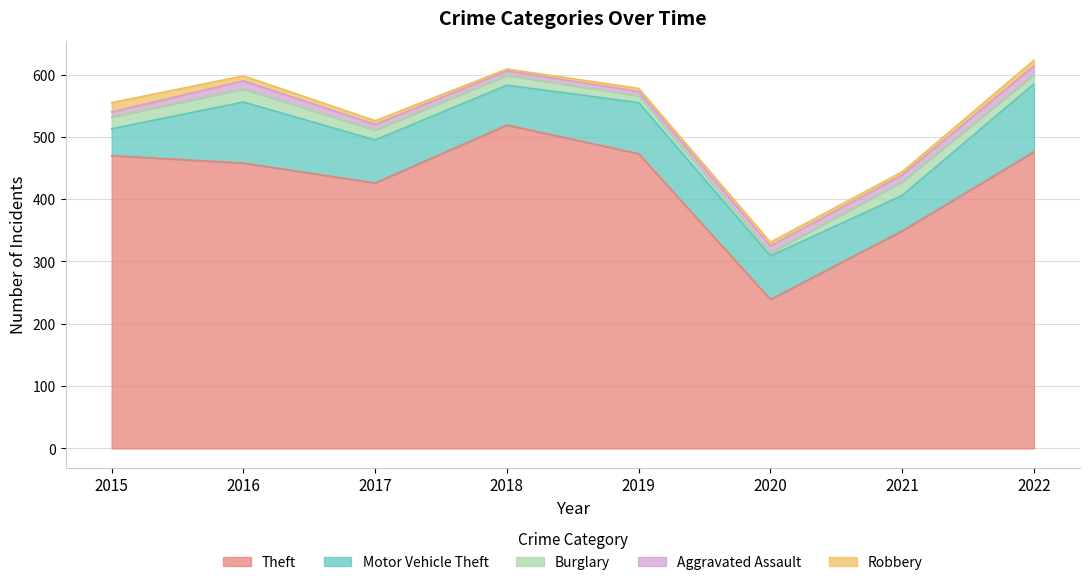

What is the maximum value for Motor Vehicle Theft?

109